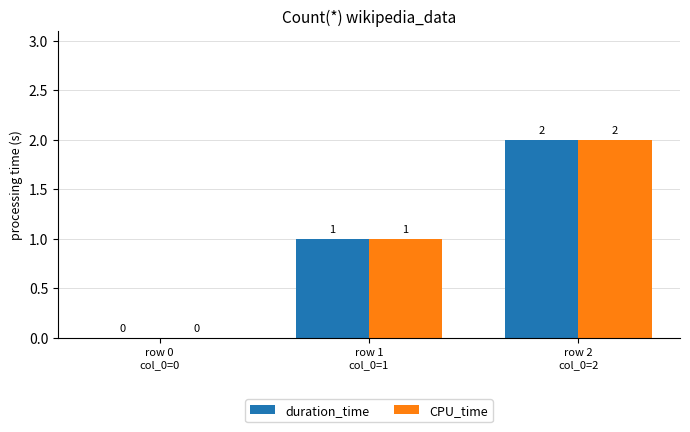

Reading left to right, what are all the values shown in this chart?

duration_time: row 0
col_0=0=0	row 1
col_0=1=1	row 2
col_0=2=2
CPU_time: row 0
col_0=0=0	row 1
col_0=1=1	row 2
col_0=2=2